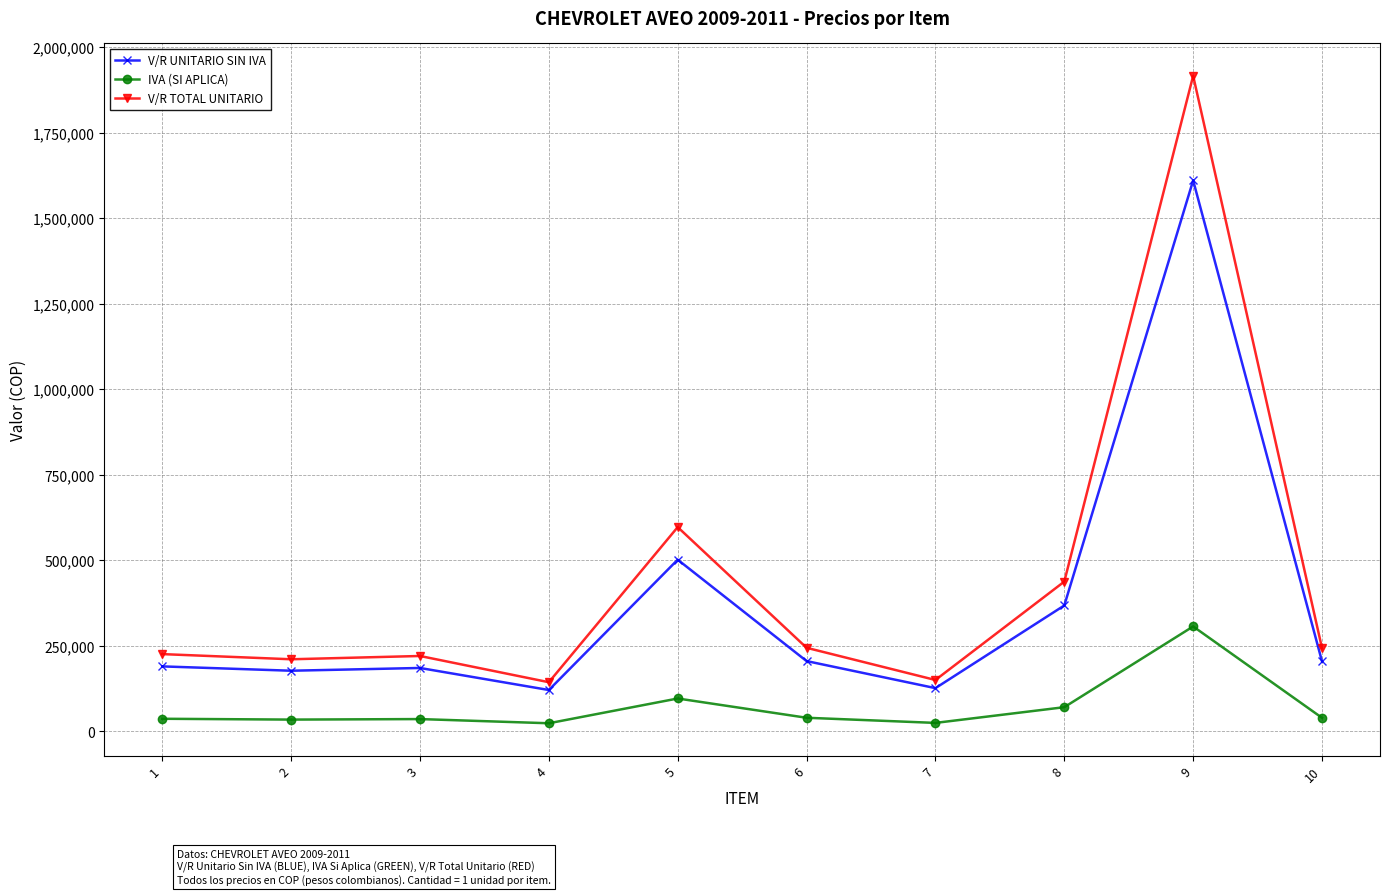

How many lines are shown in the chart?

3